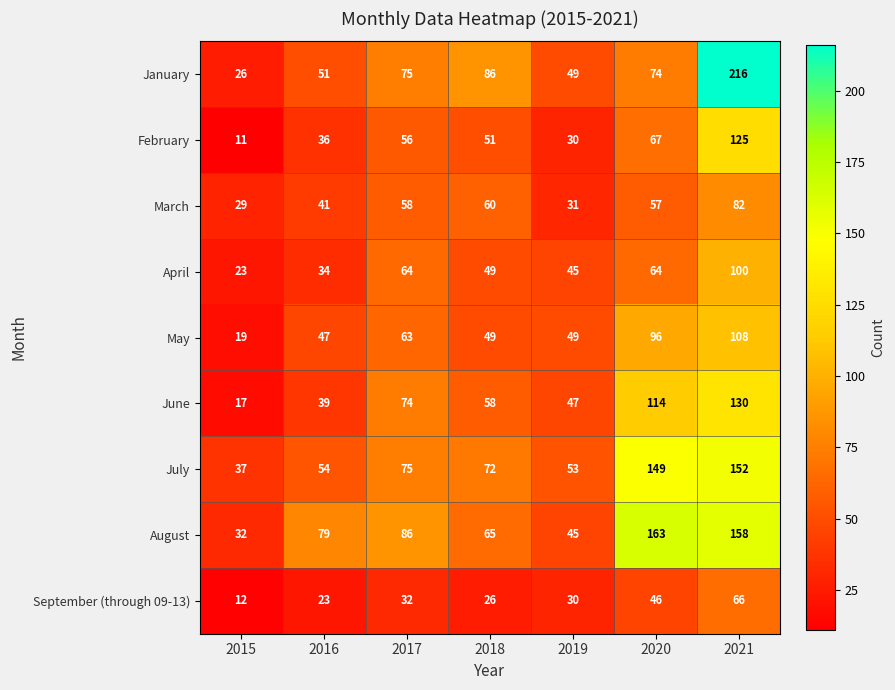

What is the total value across all series at 2015?

206